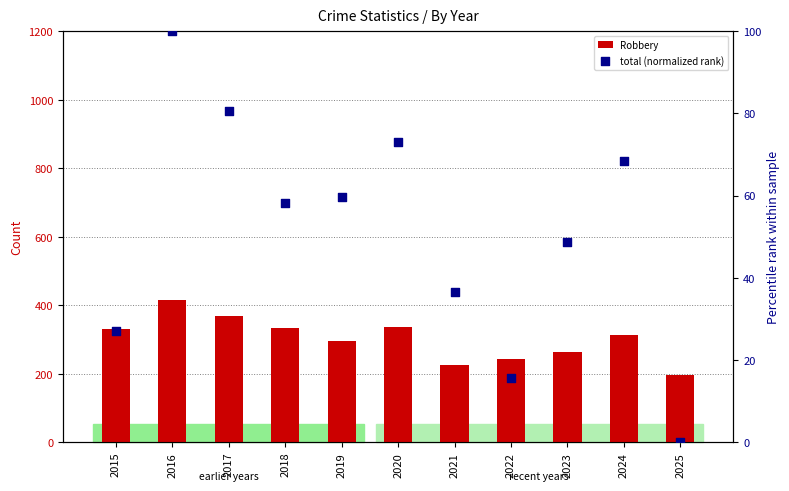

Which series contains the lowest Y value?

total (normalized rank)